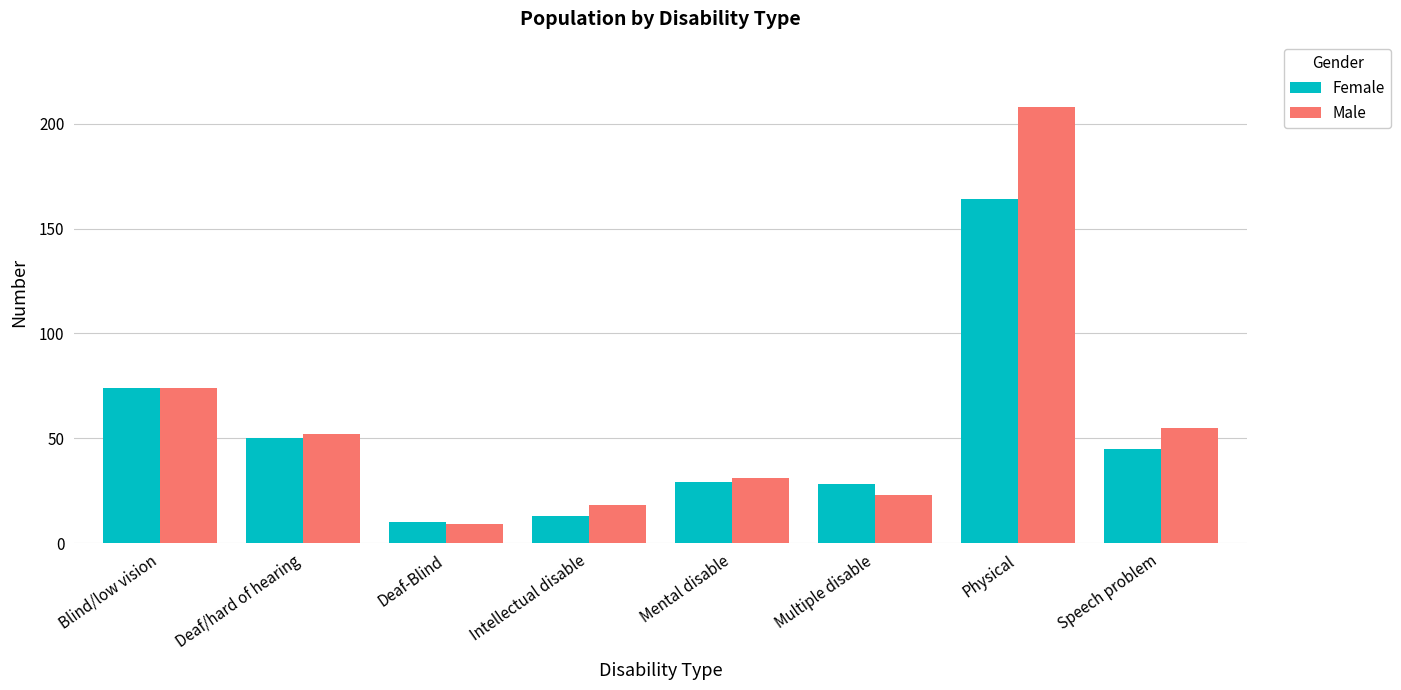

What position from the left is Deaf-Blind?

3